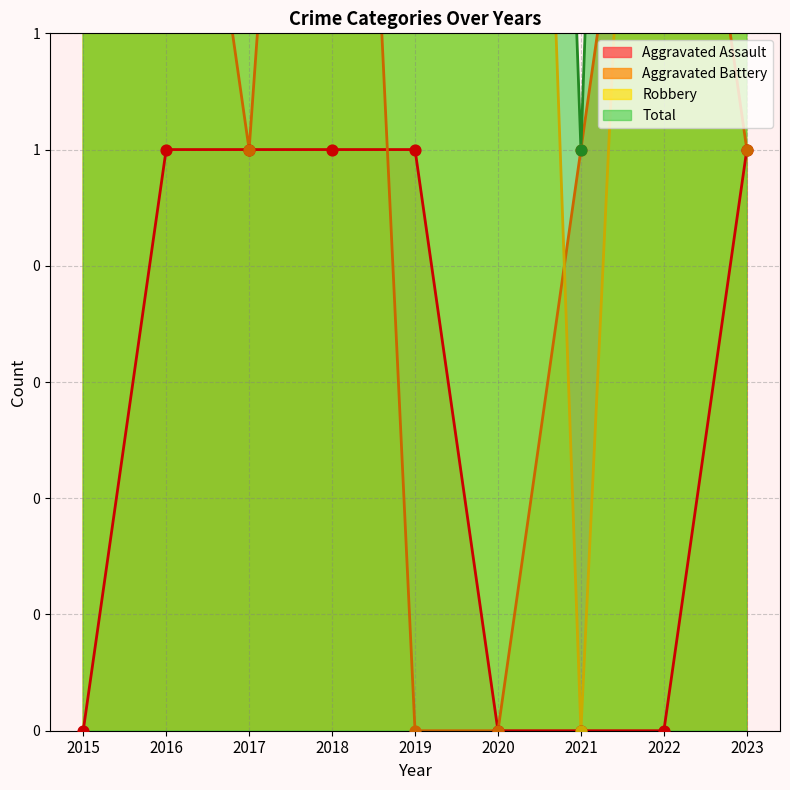

Which series has the largest total across all categories?

Total